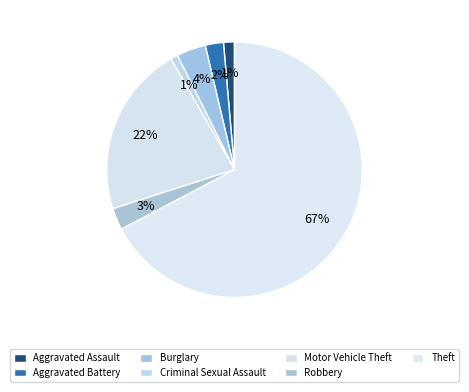

To the nearest percent, what portion does Criminal Sexual Assault represent?

1%